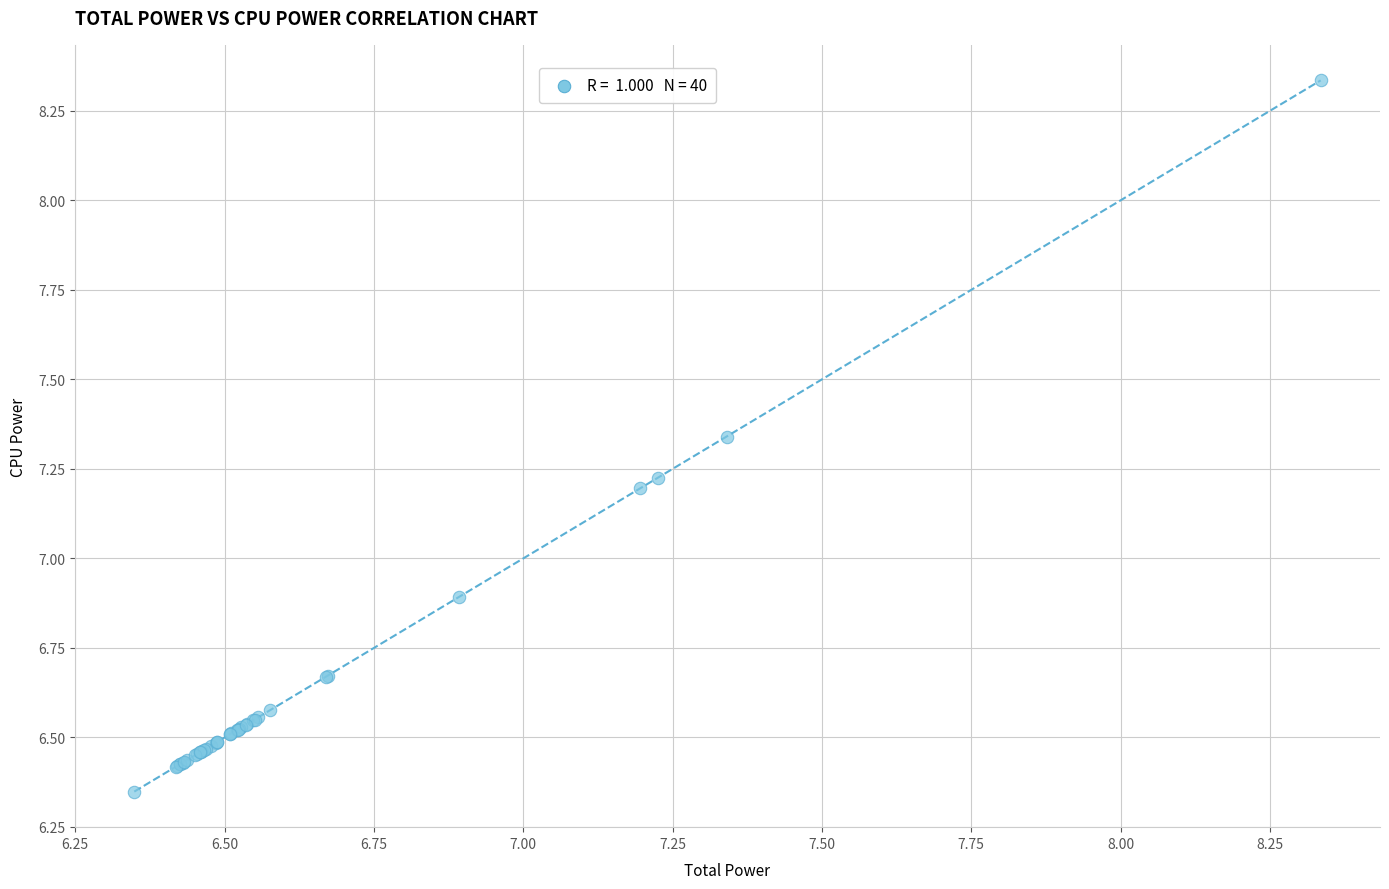

What Y value in the scatter plot is closest to 7?

6.9